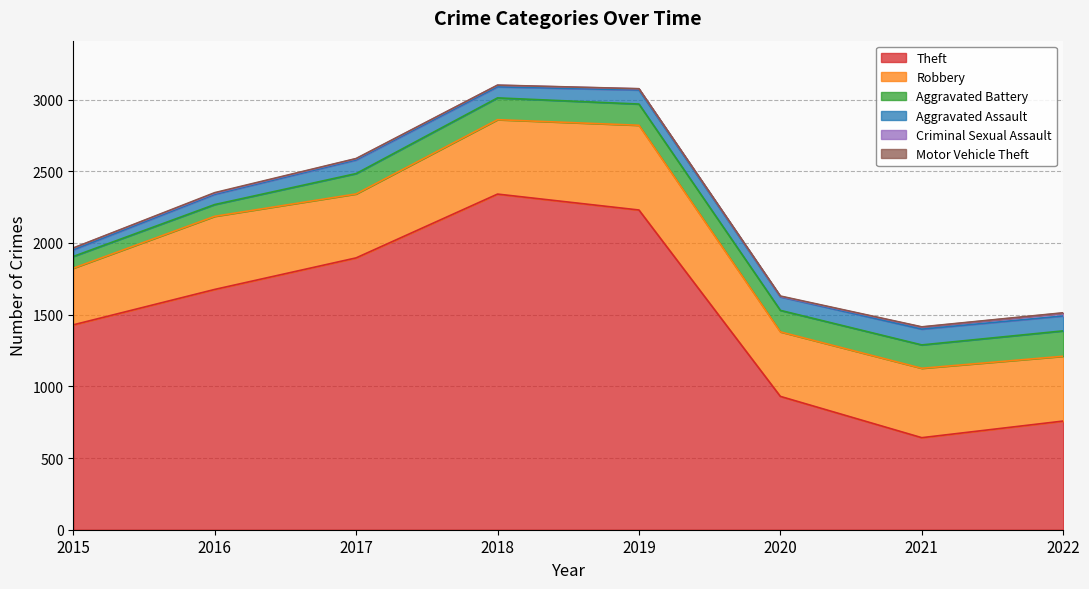

Where does the Robbery series first go above 484?

2016